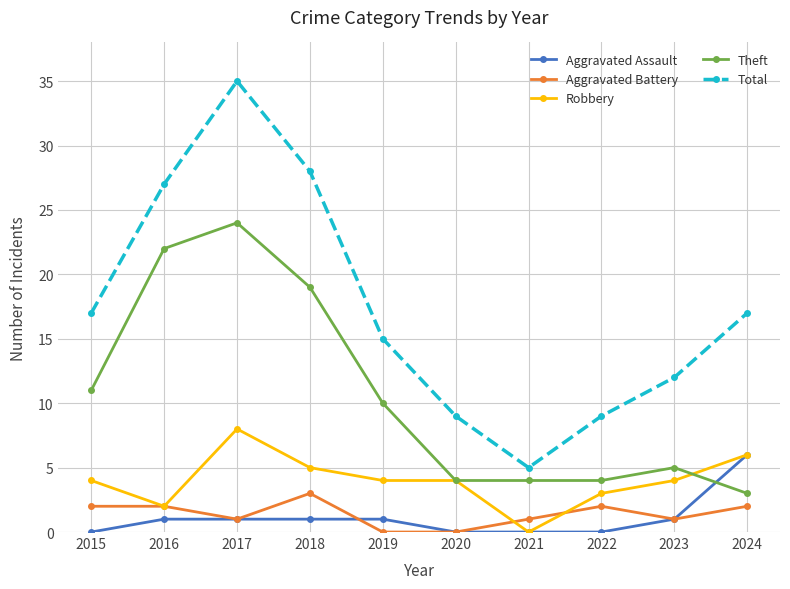

Is this an area chart (filled region under the line)?

No